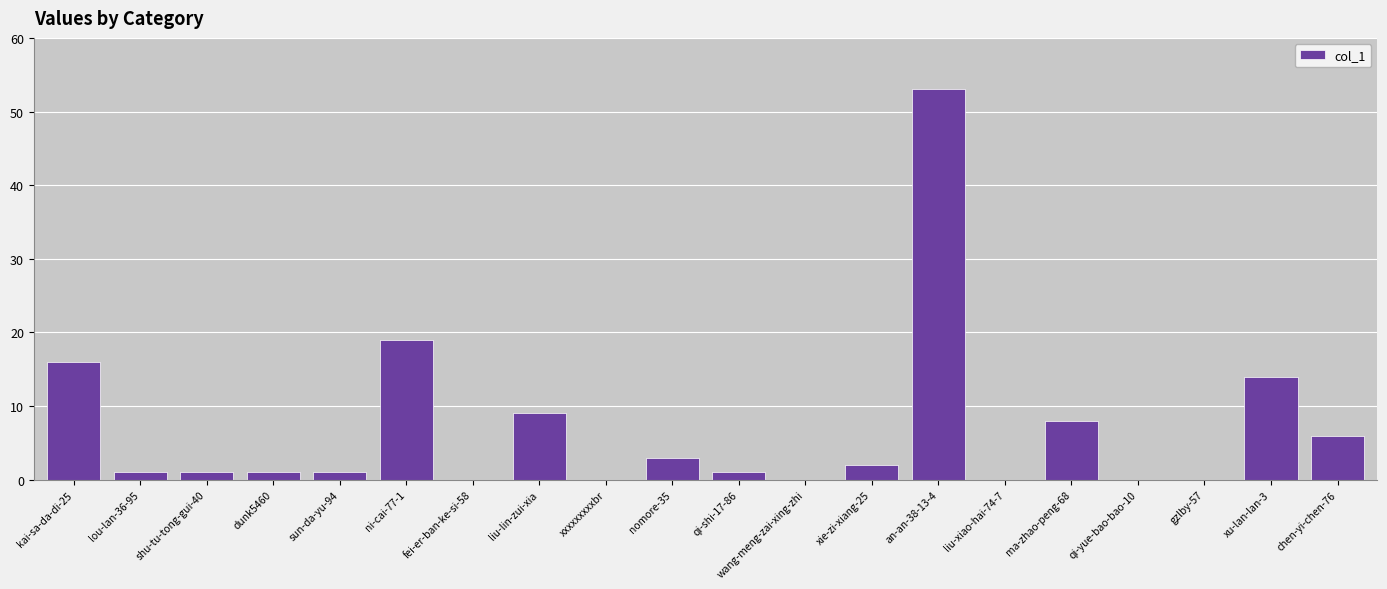

Which has a higher value, kai-sa-da-di-25 or wang-meng-zai-xing-zhi?

kai-sa-da-di-25